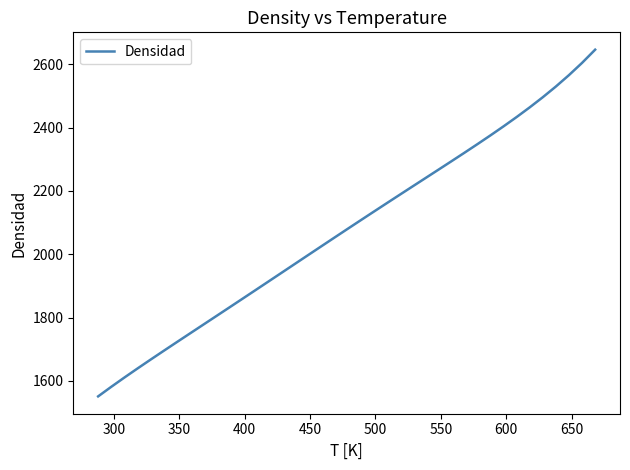

What is the greatest value displayed?

2646.4